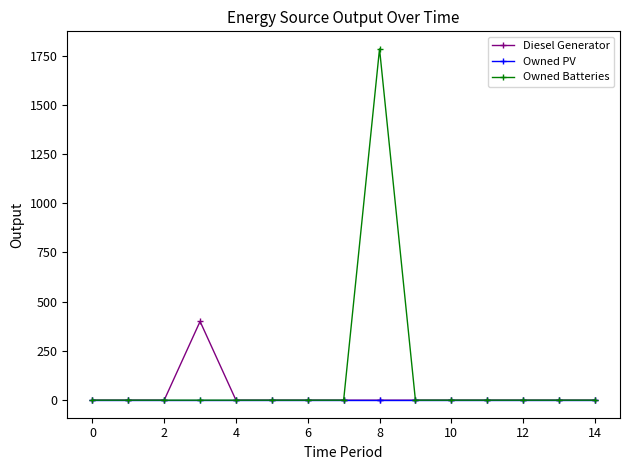

Which series has the largest total across all categories?

Owned Batteries